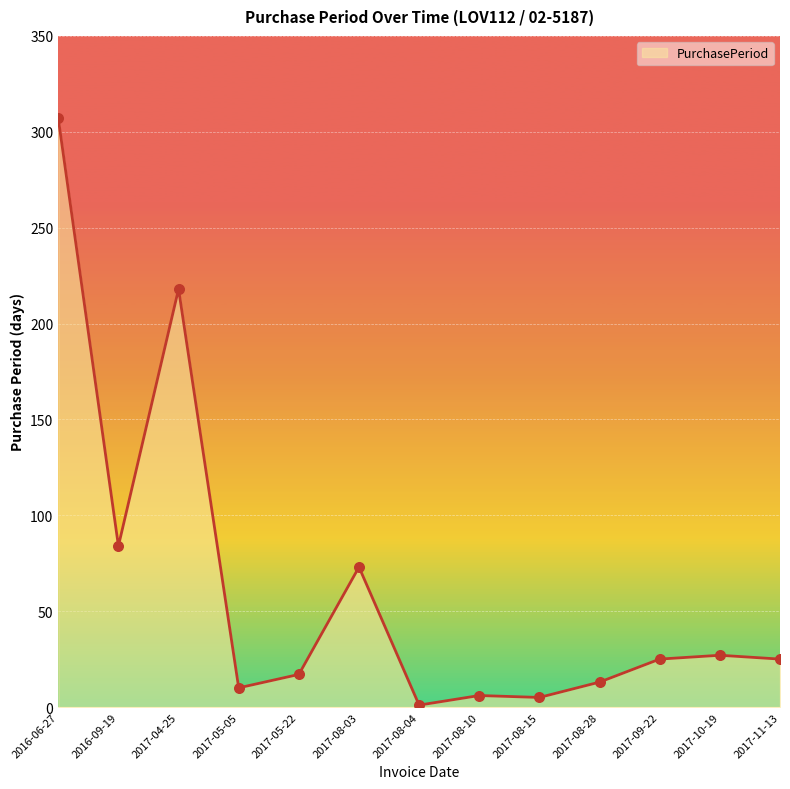

Approximately how many times larger is the value at 2017-08-10 compared to 2016-09-19?

0.1